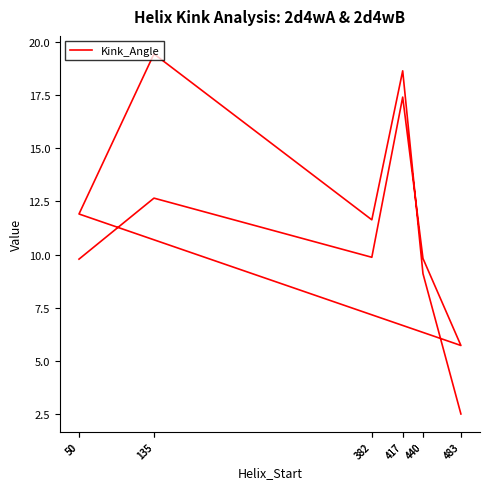

How many values exceed 11?

6